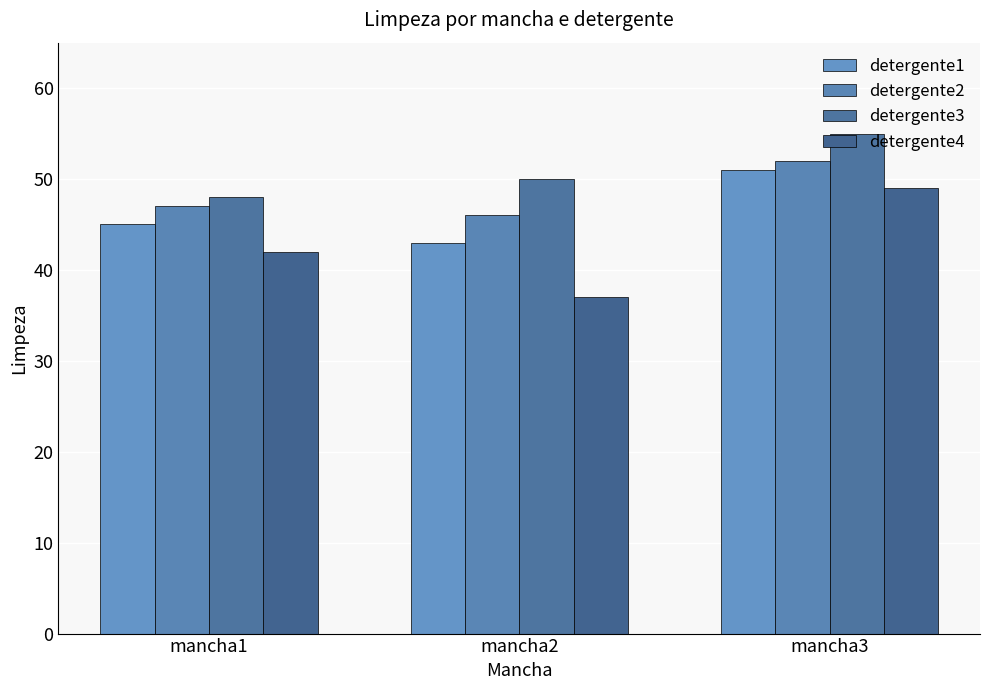

What is the maximum value shown in the chart?

55